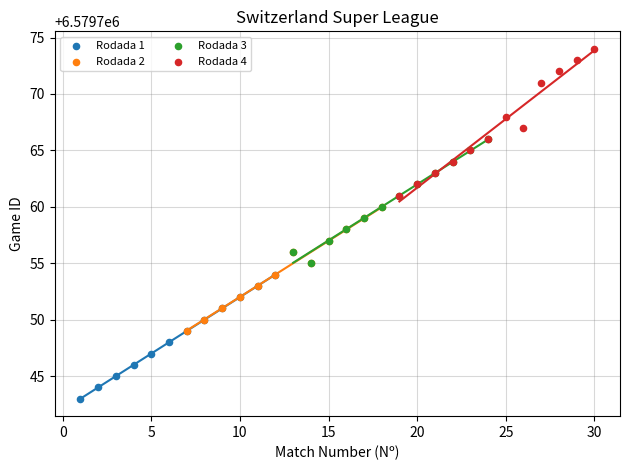

Which series reaches the maximum Y coordinate?

Rodada 4